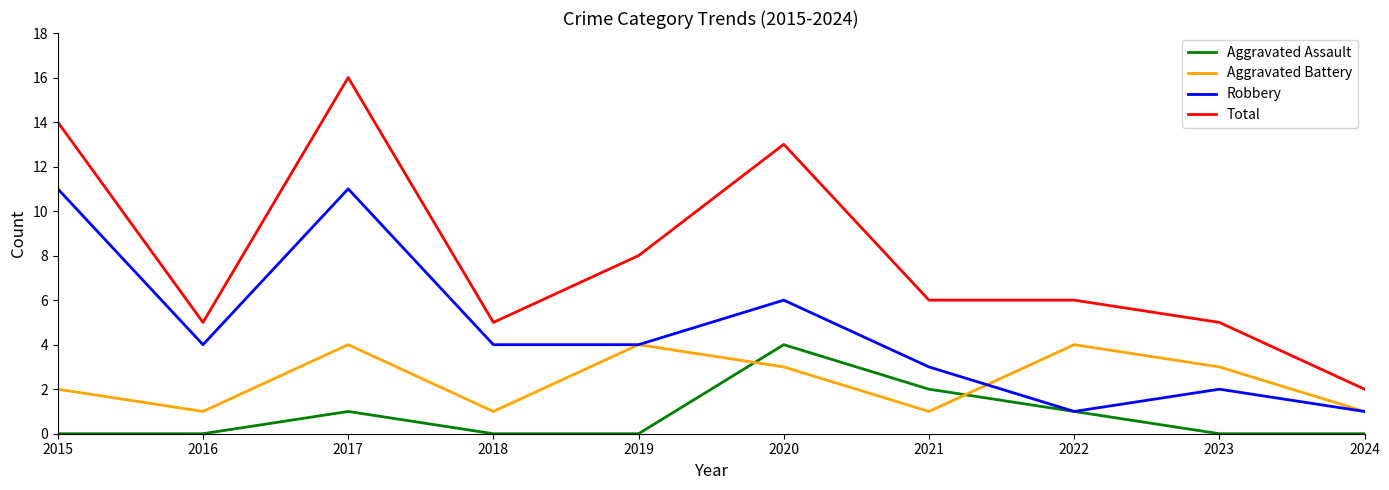

Where does the Total series first go above 6?

2015